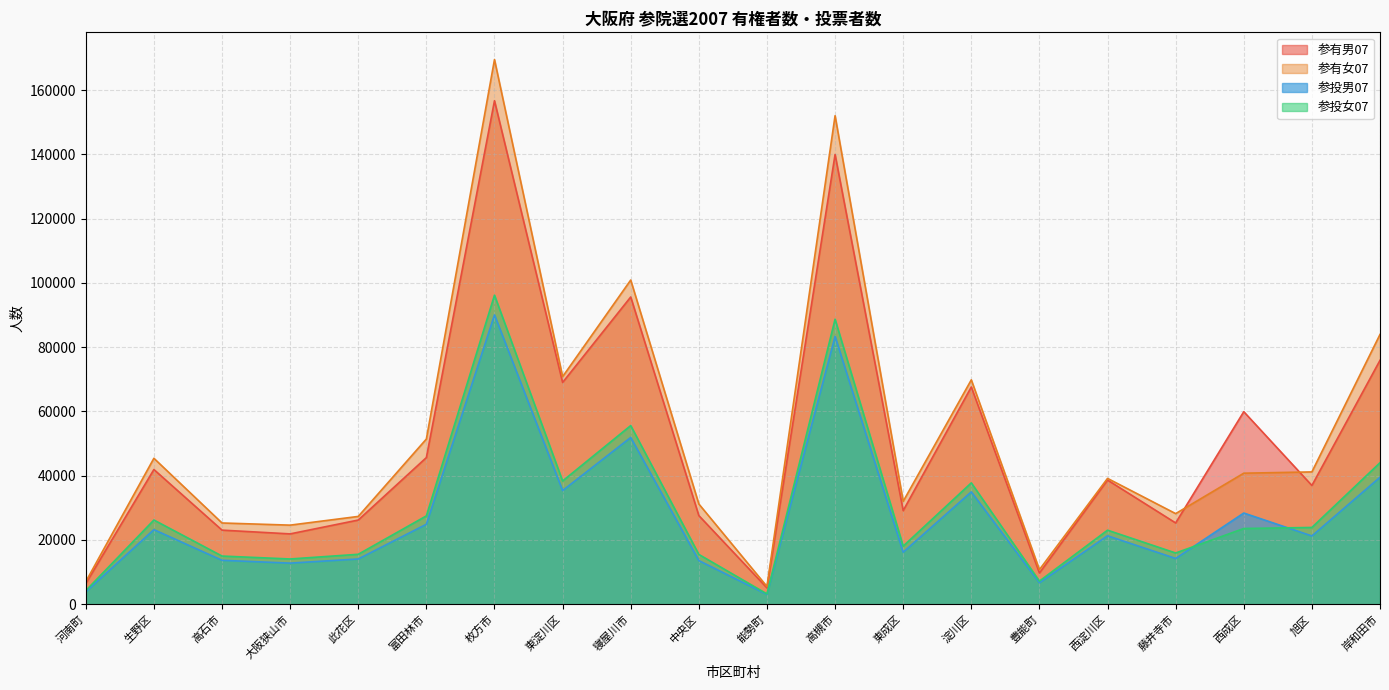

True or false: 参投男07 has a value of 13683 at 高石市.

True